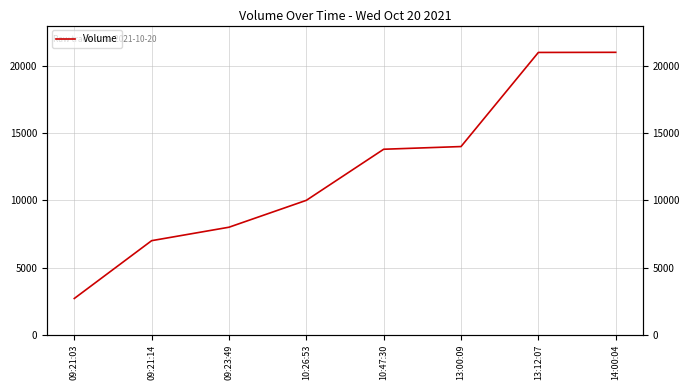

The chart shows a value of 13765 at 09:23:49. True or false?

False